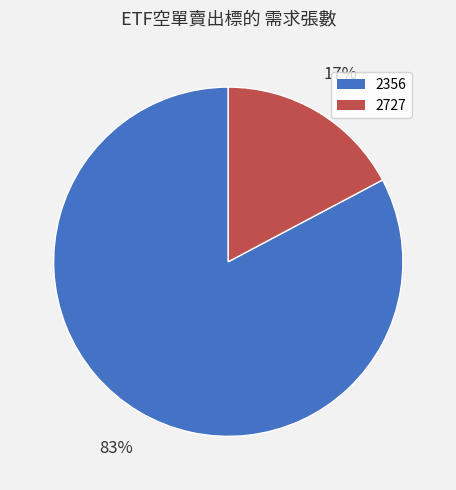

What percentage is the 2356 slice, to the nearest percent?

83%